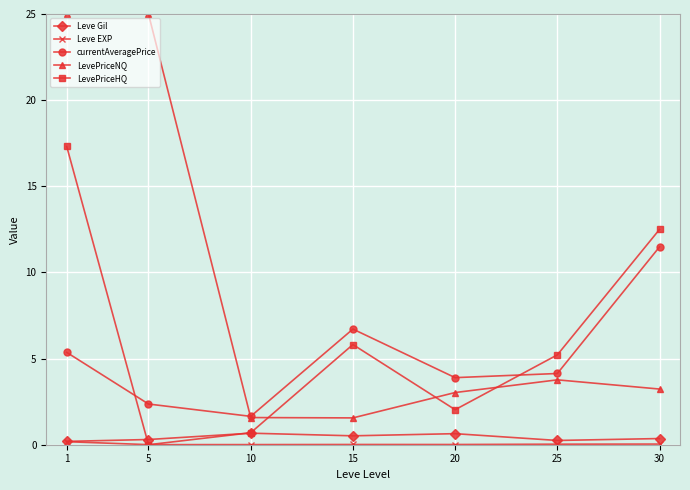

Which series changed the most between 10 and 30?

LevePriceHQ